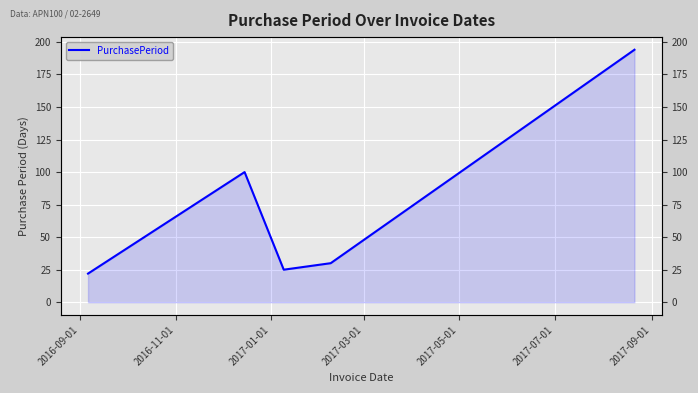

Reading left to right, list all the values displayed in this chart.

22	100	25	30	194